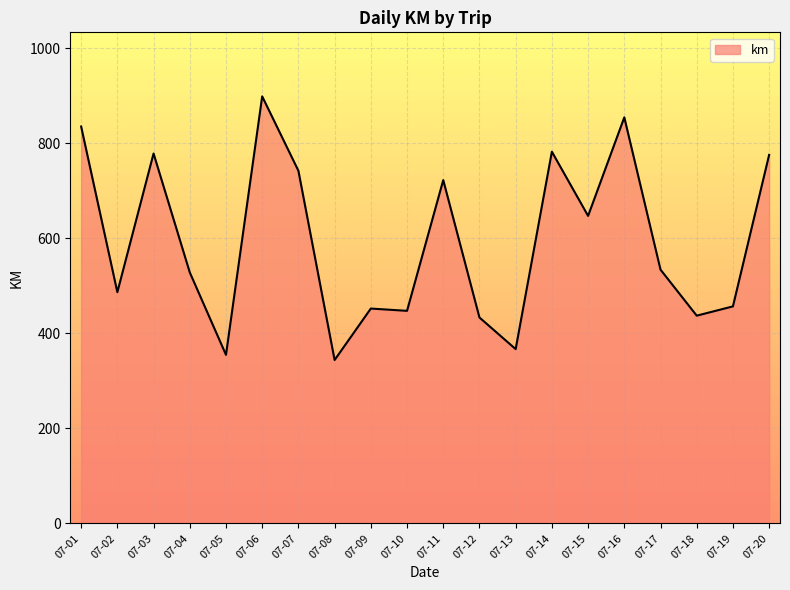

What is the sum of all values?

11875.8